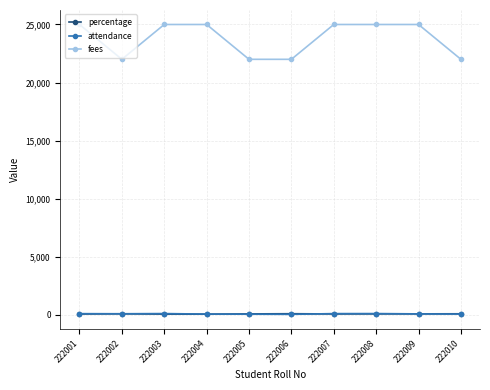

True or false: attendance and fees cross at least once.

False